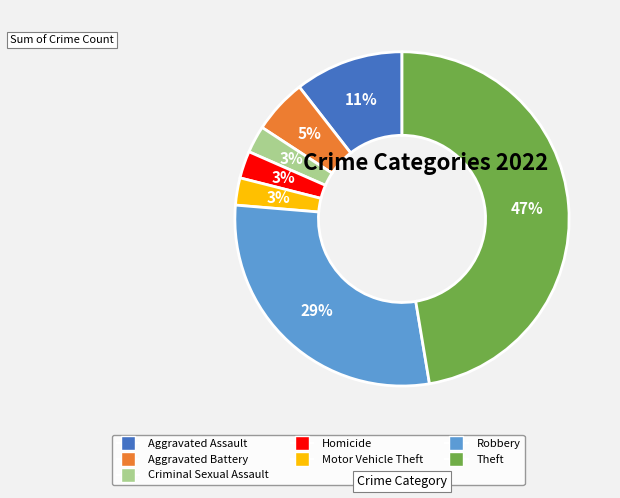

To the nearest percent, what portion does Homicide represent?

3%